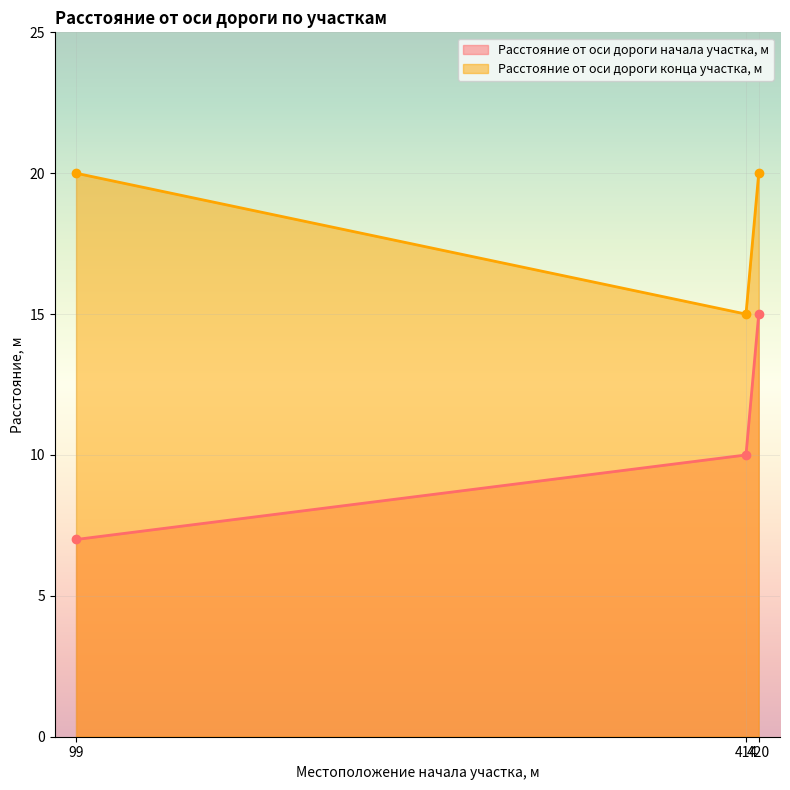

How many lines are shown in the chart?

2